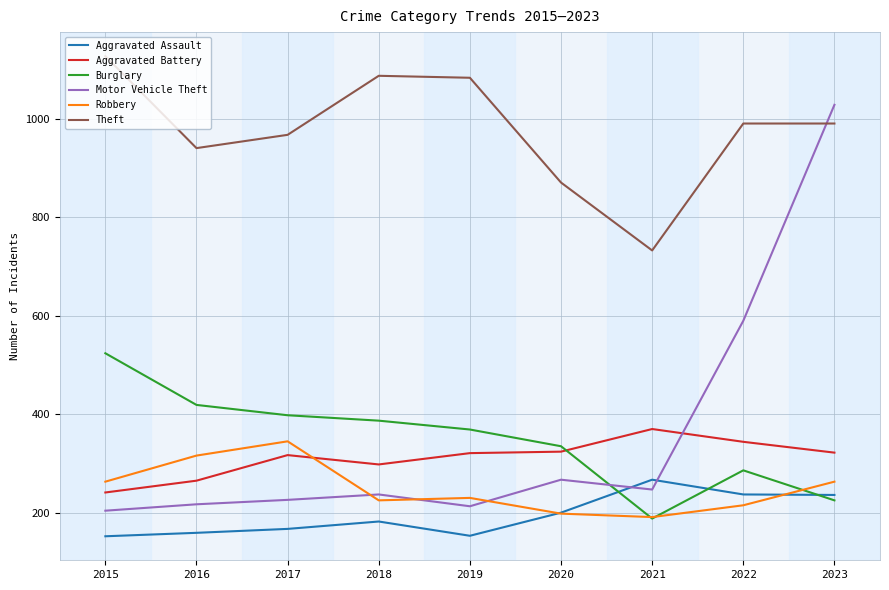

Where do Aggravated Battery and Robbery first cross each other?

2017 and 2018